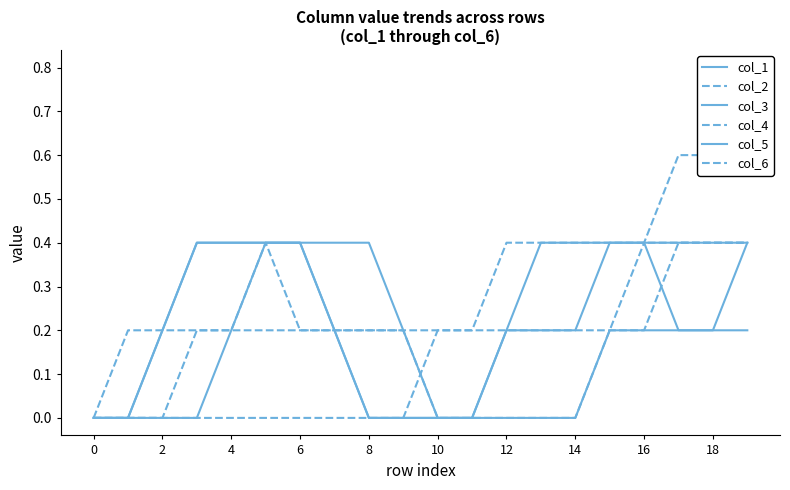

True or false: col_1 and col_3 intersect in this chart.

False